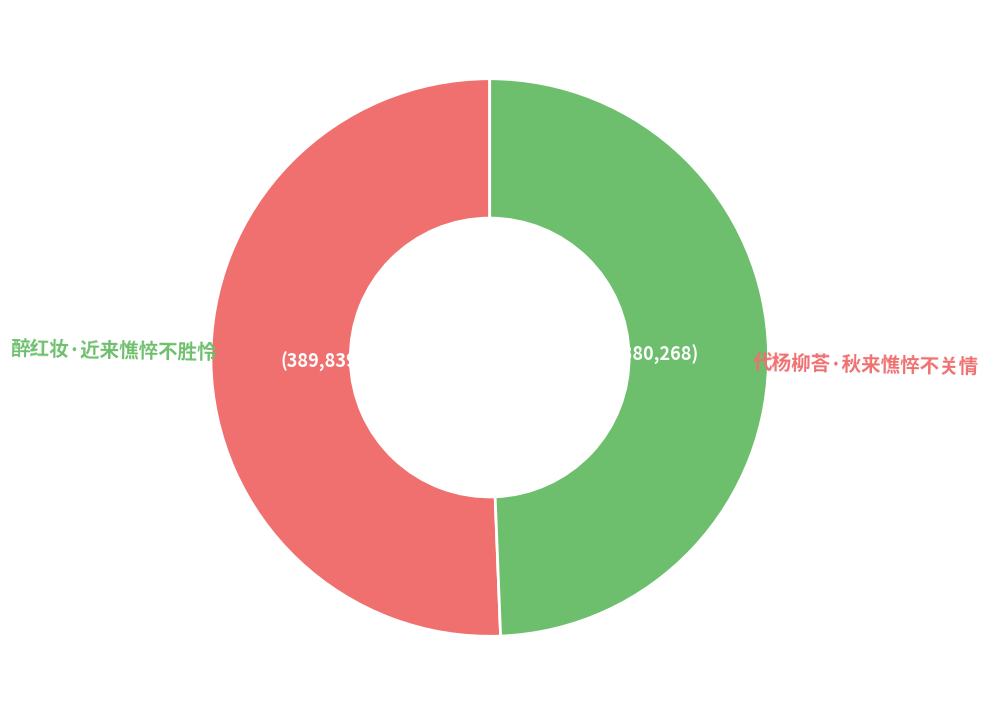

How many slices are in this pie chart?

2